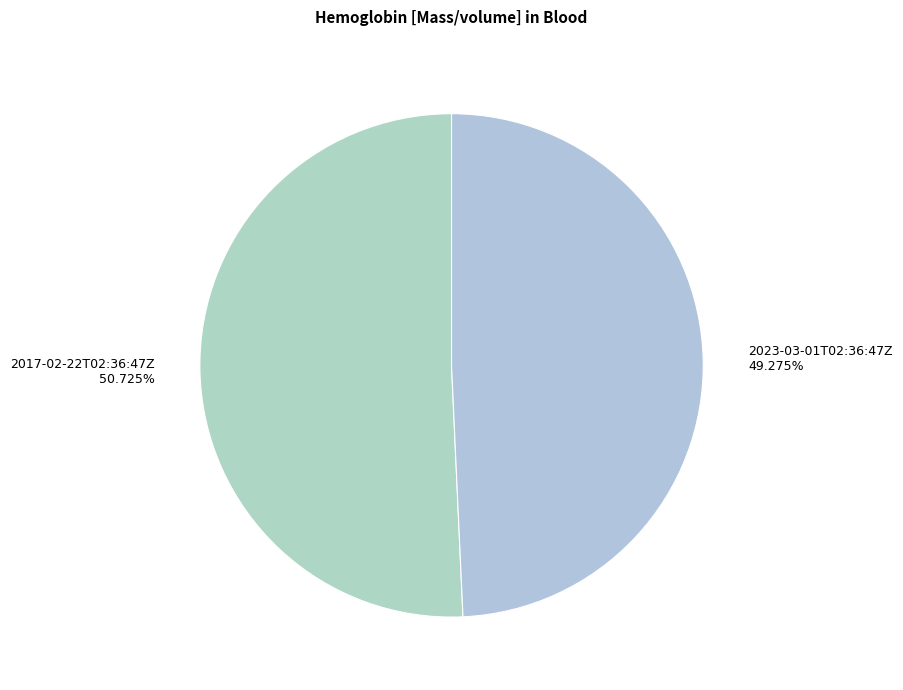

Which slice is the largest?

2017-02-22T02:36:47Z